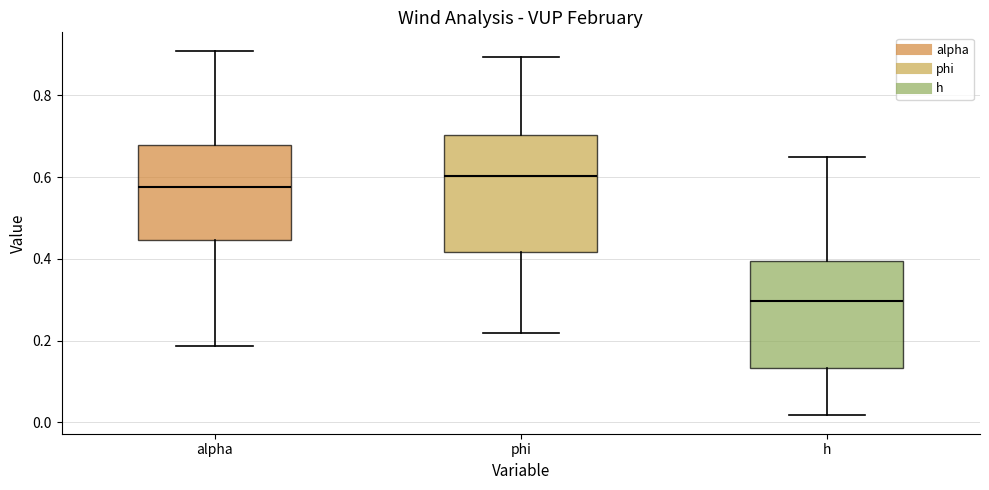

Which box is the tallest, from its lower edge to its upper edge?

phi